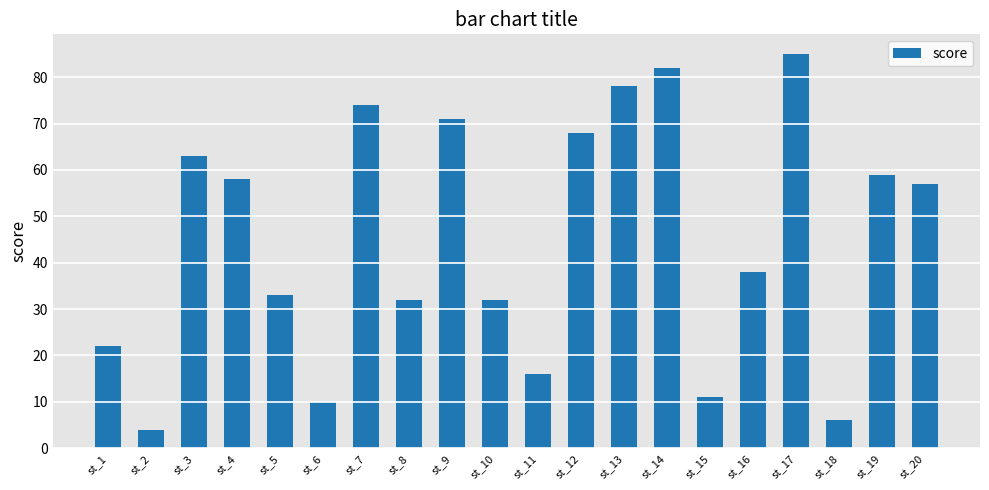

Reading left to right, transcribe all the data shown in this chart.

st_1=22	st_2=4	st_3=63	st_4=58	st_5=33	st_6=10	st_7=74	st_8=32	st_9=71	st_10=32	st_11=16	st_12=68	st_13=78	st_14=82	st_15=11	st_16=38	st_17=85	st_18=6	st_19=59	st_20=57